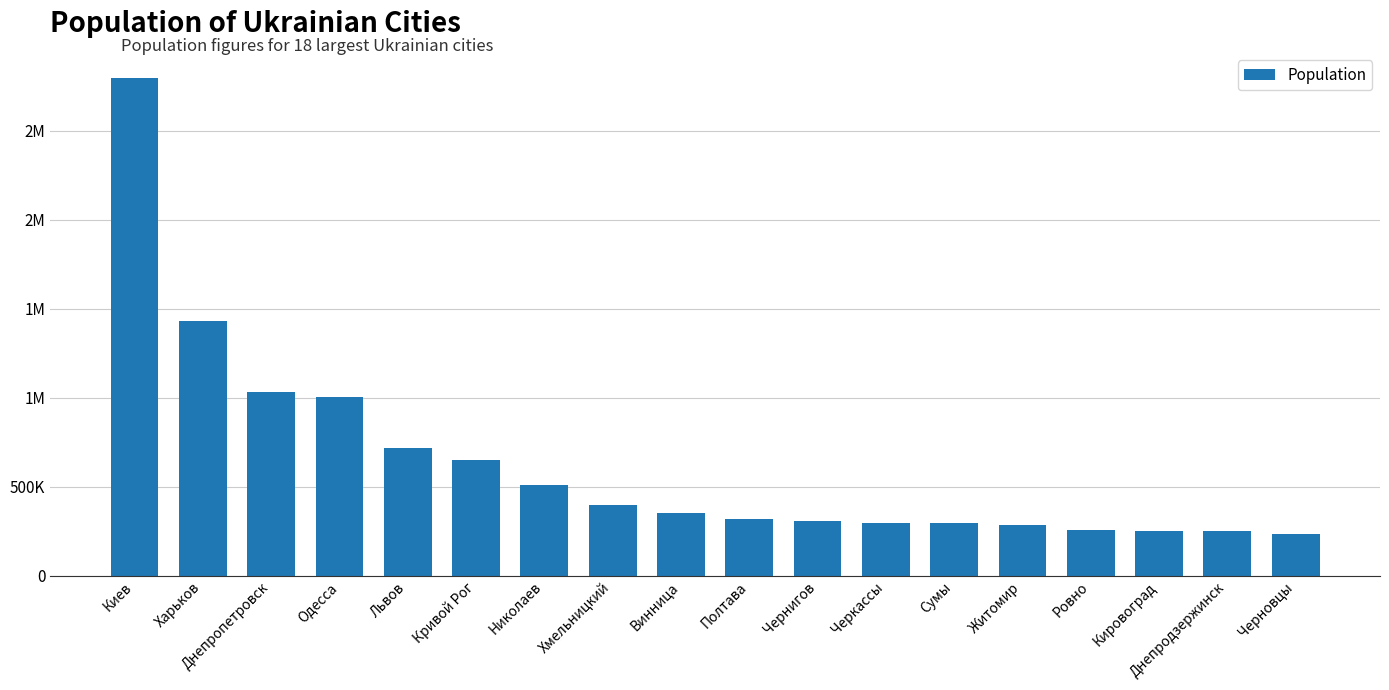

Are the bars horizontal?

No